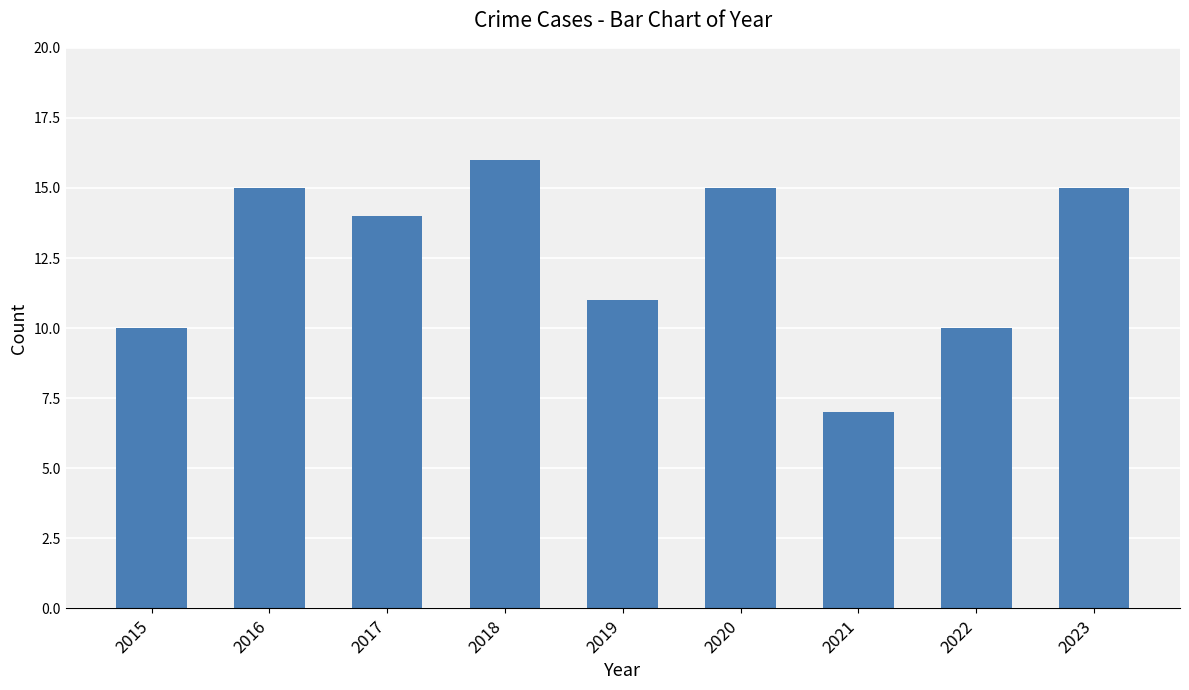

How many series are shown in this chart?

1